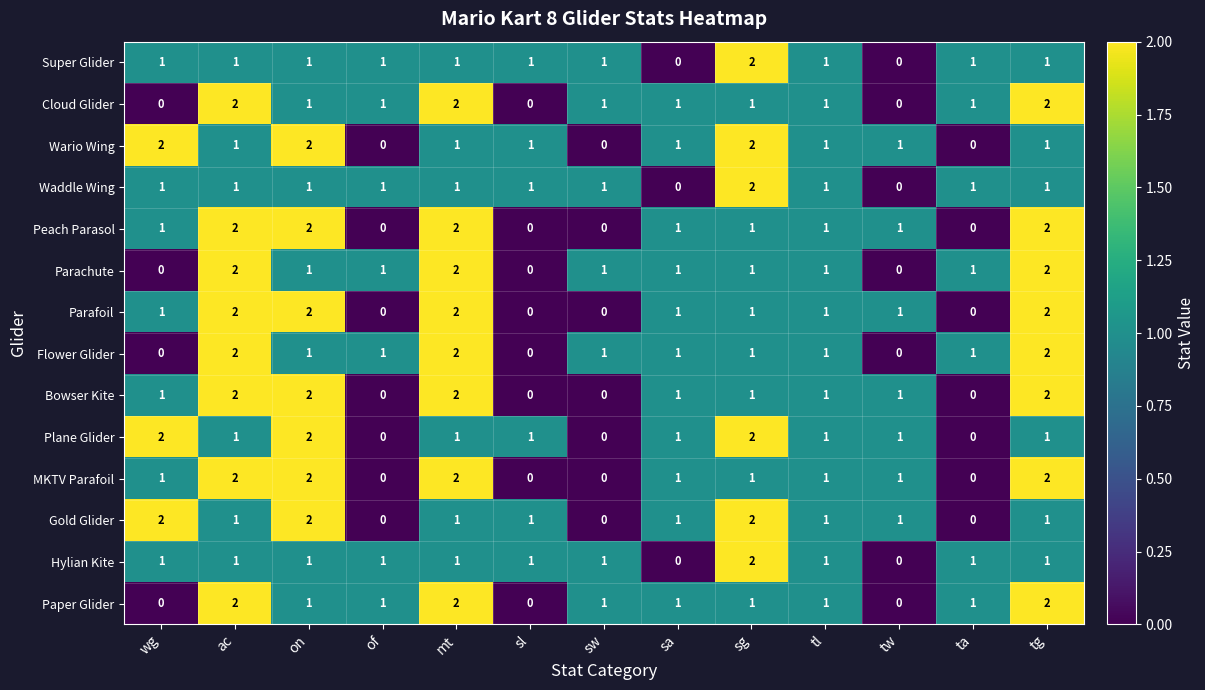

True or false: Flower Glider has a value of 1 at of.

True